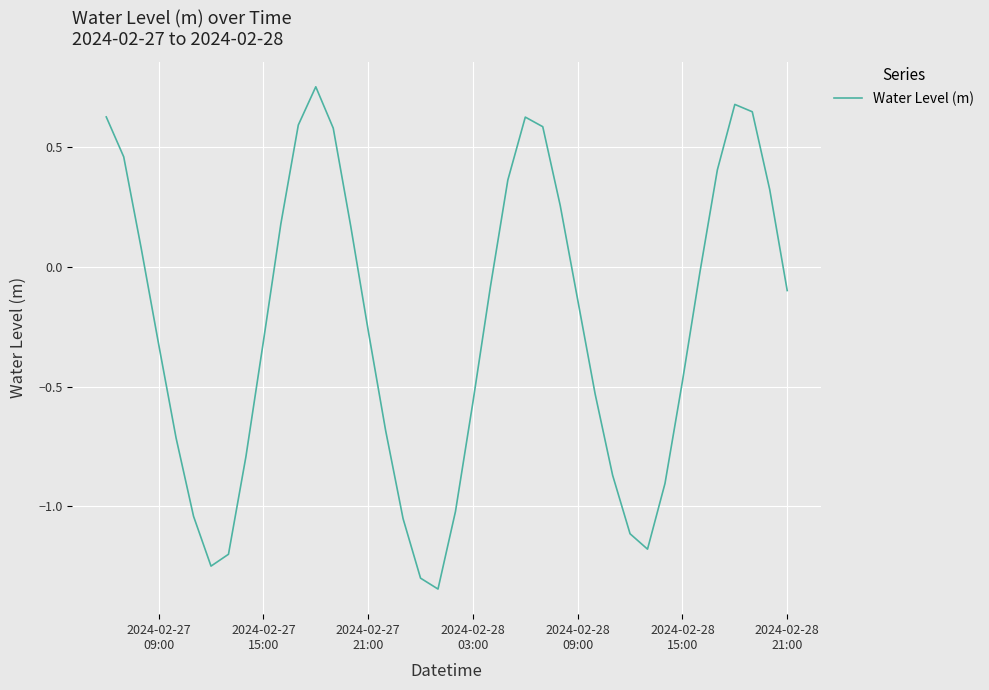

What is the difference between the maximum and minimum values?

2.1